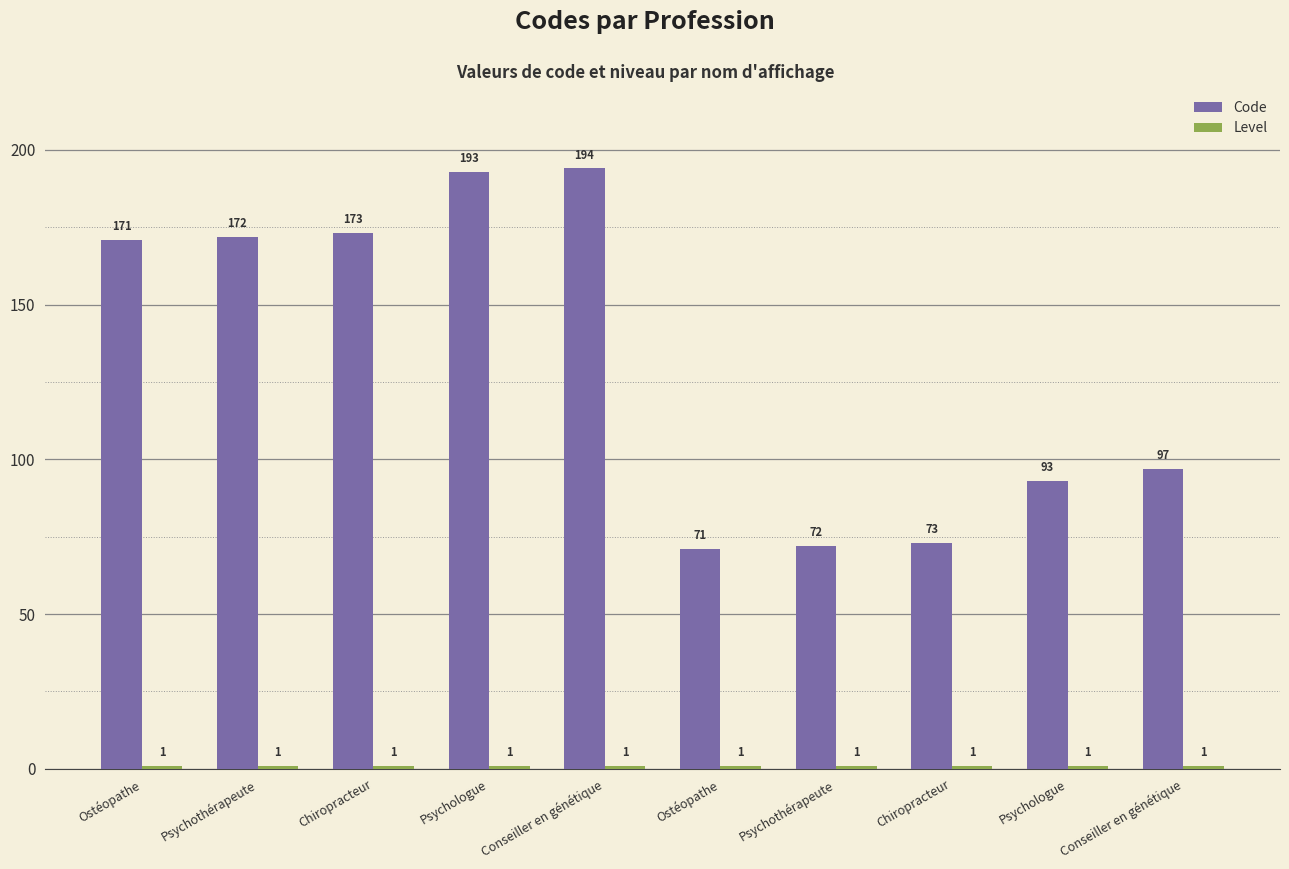

How many series are shown in this chart?

2